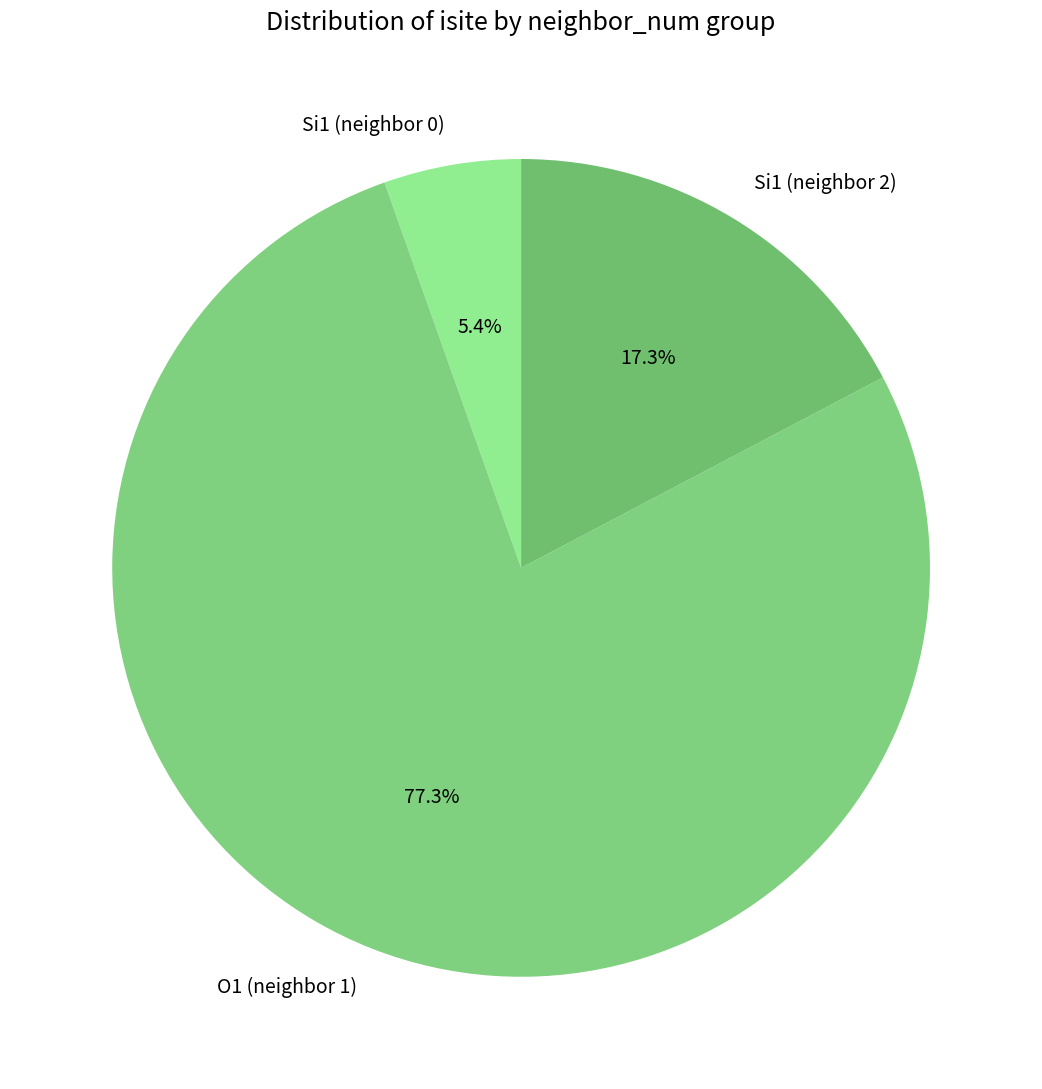

Is Si1 (neighbor 2) the majority of the pie?

No